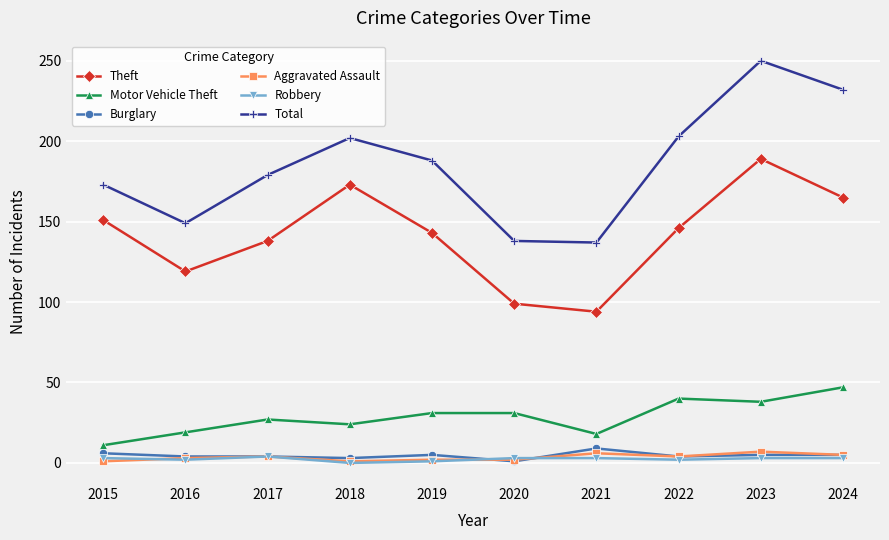

Which series changed the most between 2015 and 2018?

Total